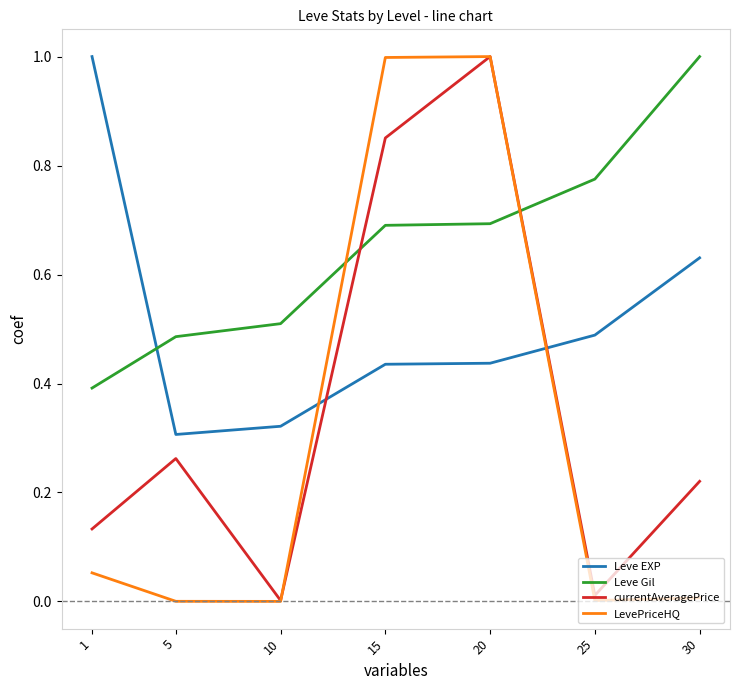

List the series in order of their overall mean, lowest first.

LevePriceHQ, currentAveragePrice, Leve EXP, Leve Gil